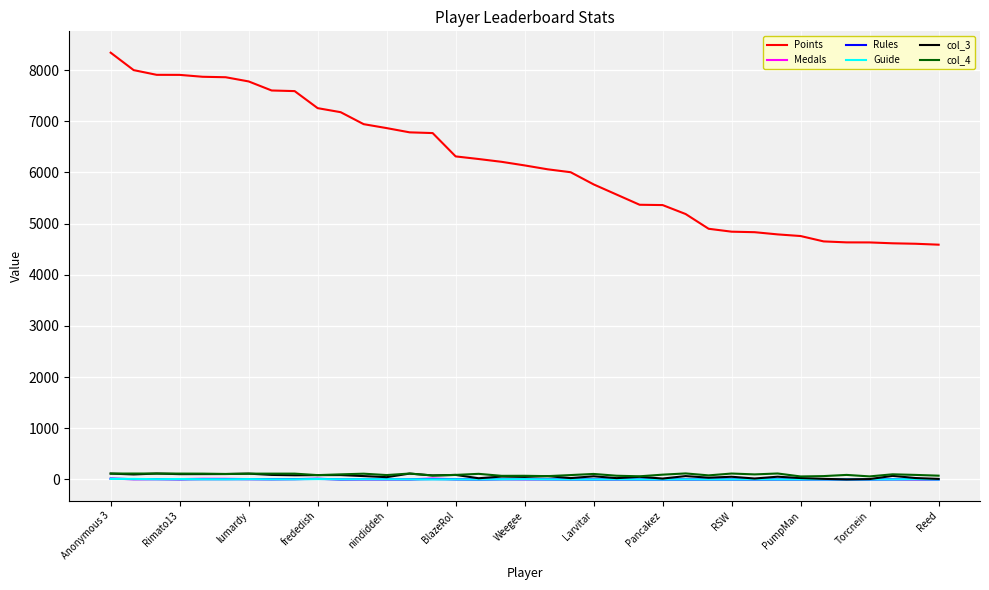

Which series has the largest range (max minus min)?

Points